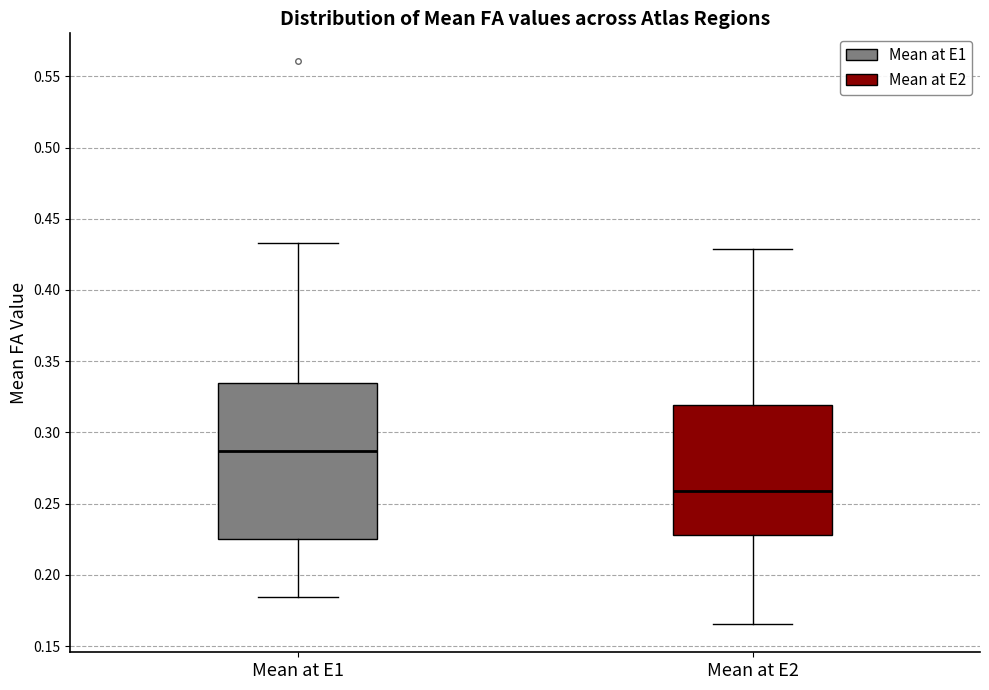

Comparing the boxes themselves (not the whiskers), which one is the tallest?

Mean at E1